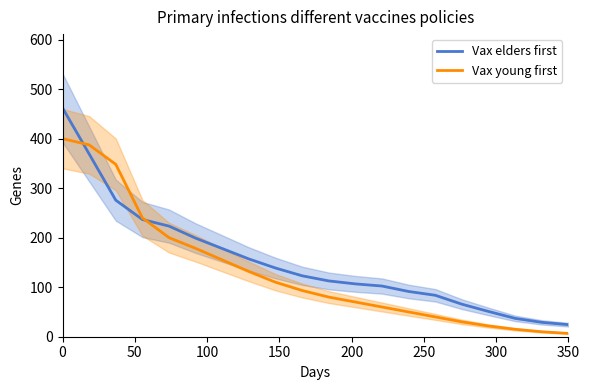

What is the highest value of the Vax young first series?

400.0